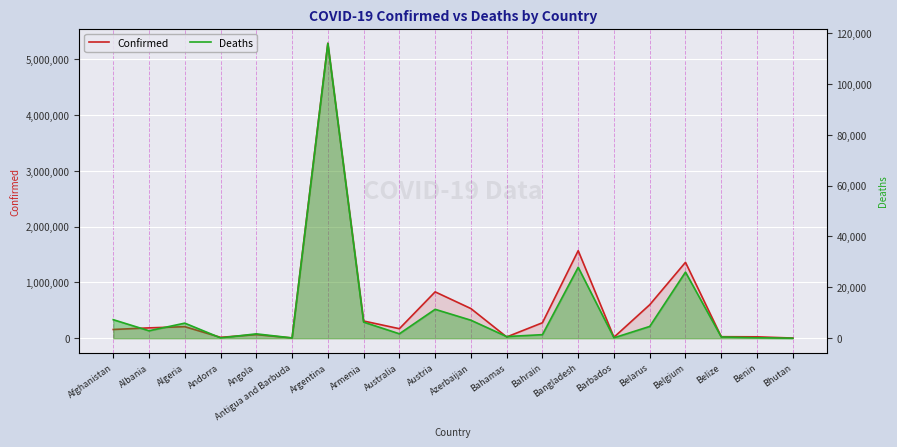

Reading left to right, transcribe all the data shown in this chart.

Confirmed: 156250	185300	206452	15516	64374	4058	5288259	308326	170458	830981	531370	22351	276794	1569539	17465	600168	1360650	26798	24749	2621
Deaths: 7280	2924	5920	130	1708	102	115942	6328	1734	11357	7074	643	1393	27868	152	4631	25994	491	161	3